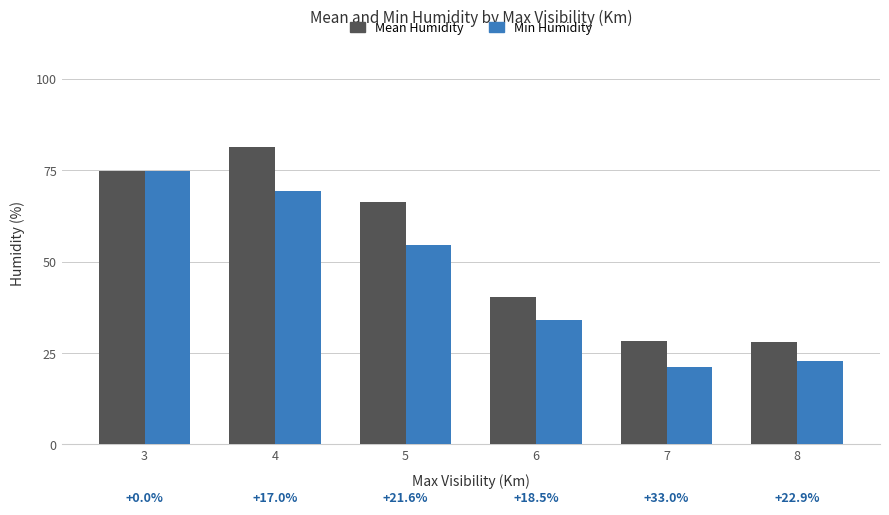

Are the bars horizontal?

No